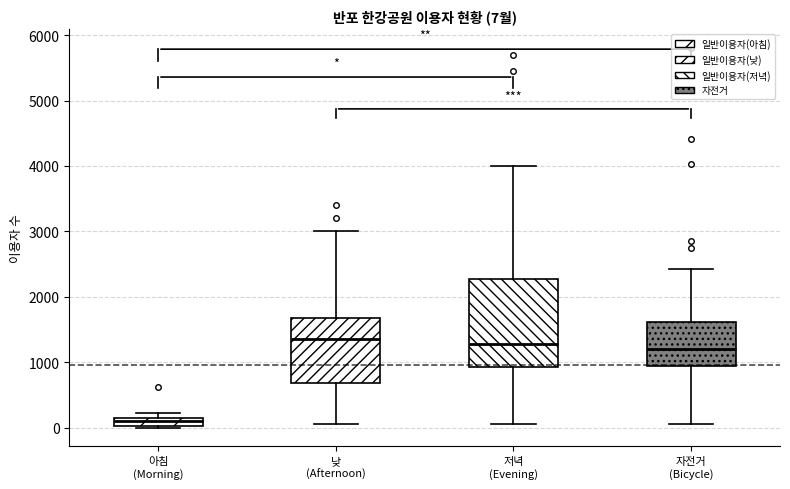

Comparing the boxes themselves (not the whiskers), which one is the tallest?

저녁 (Evening)